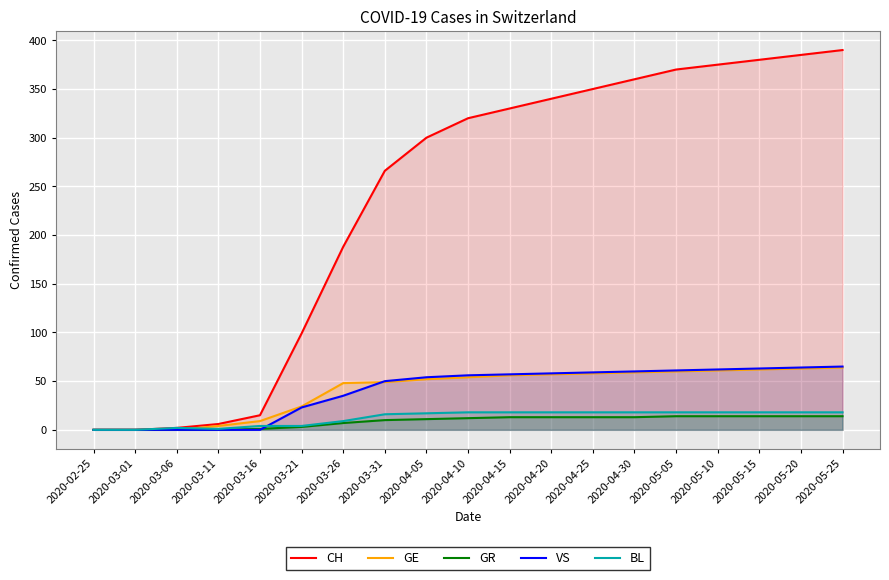

At which label is GR closest to 7?

2020-03-26